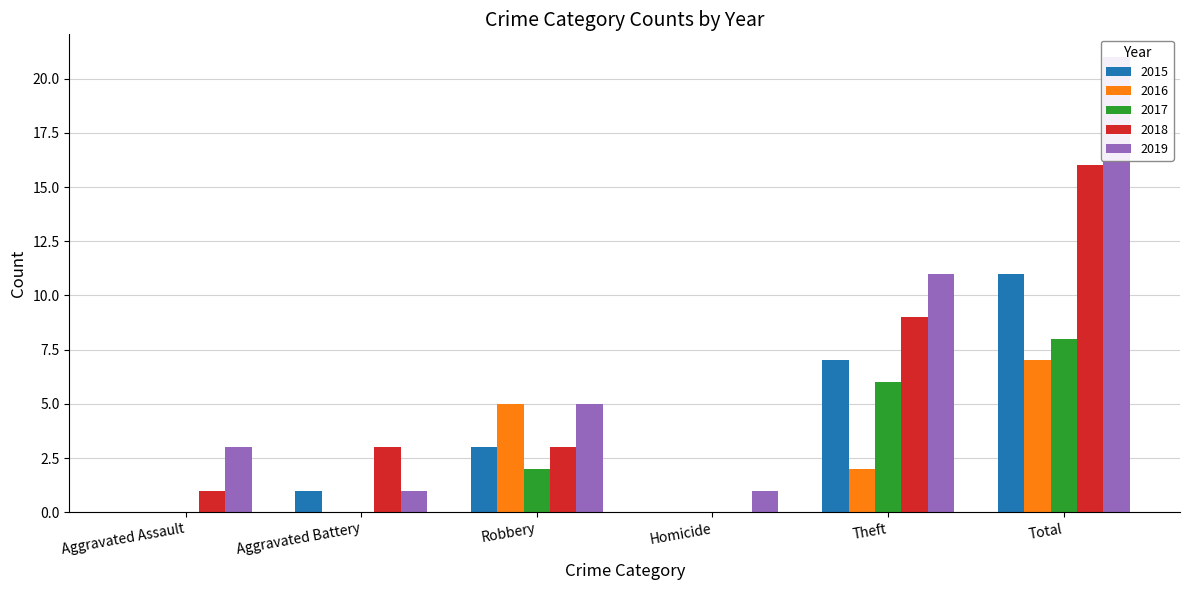

What is the greatest value displayed?

21